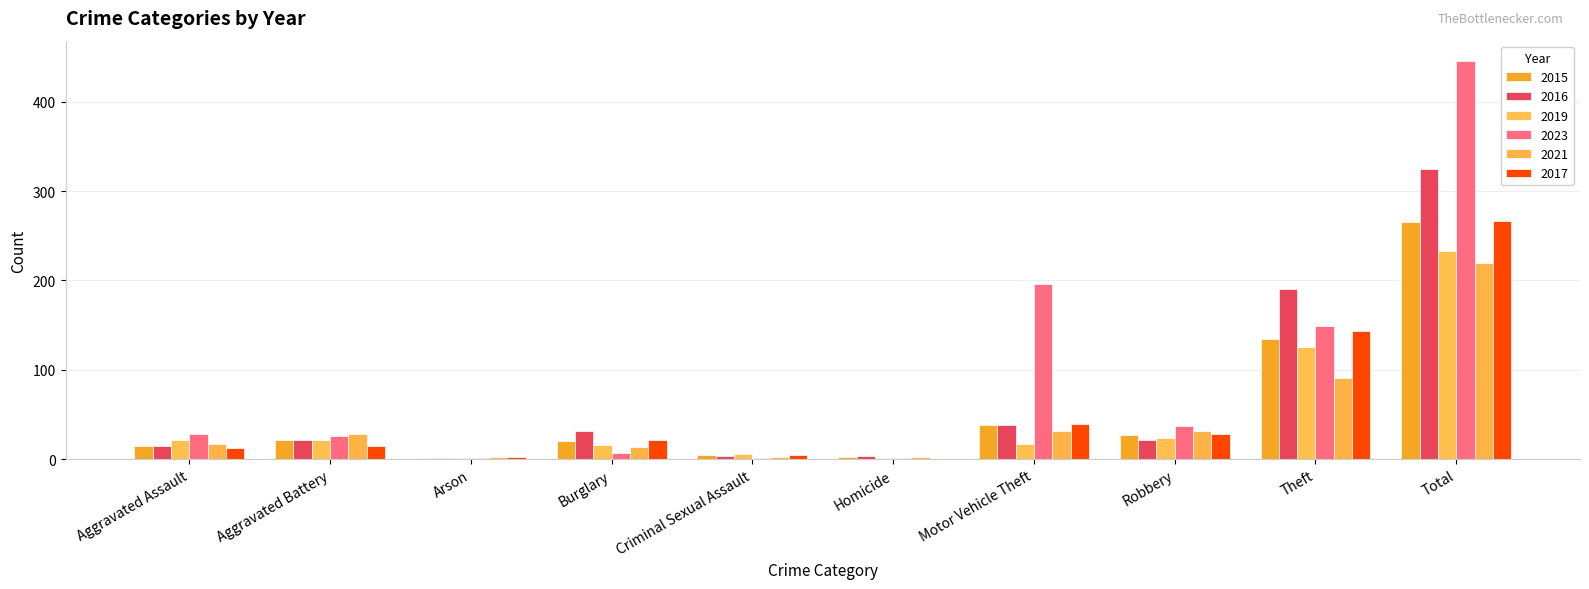

At how many categories does at least one series exceed 316?

1